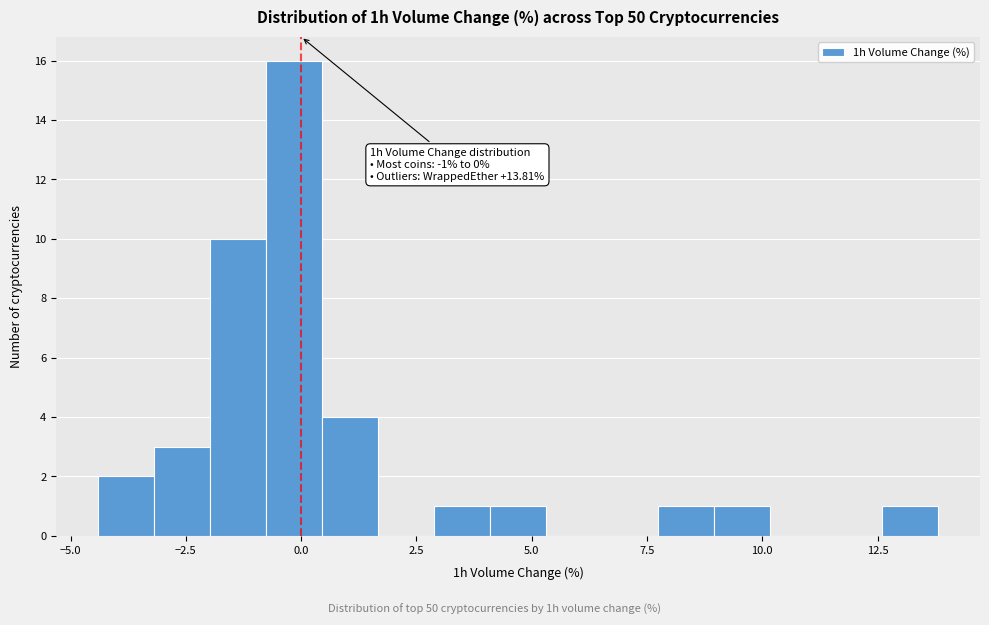

Around what value on the x-axis is the tallest bar? Give the approximate position of its centre, as read against the axis.

0.0